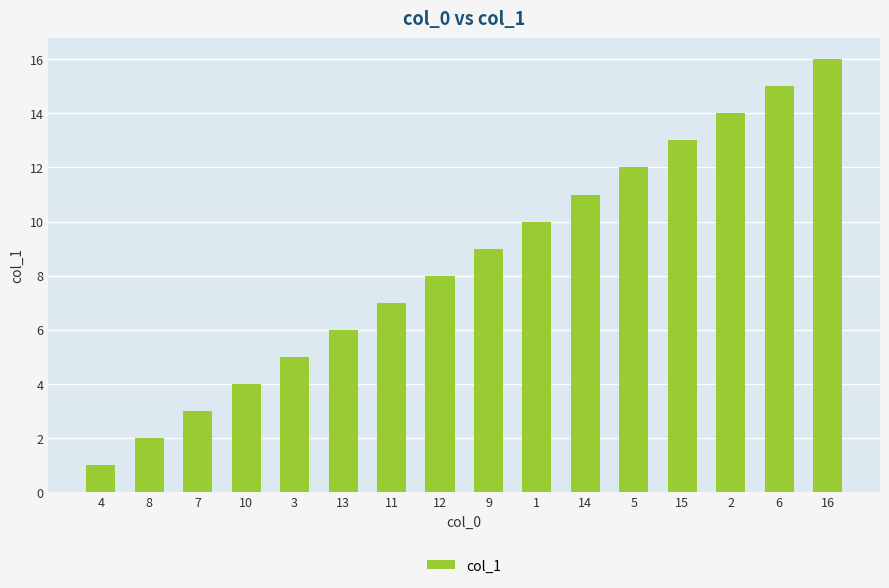

How many distinct data groups are displayed?

1